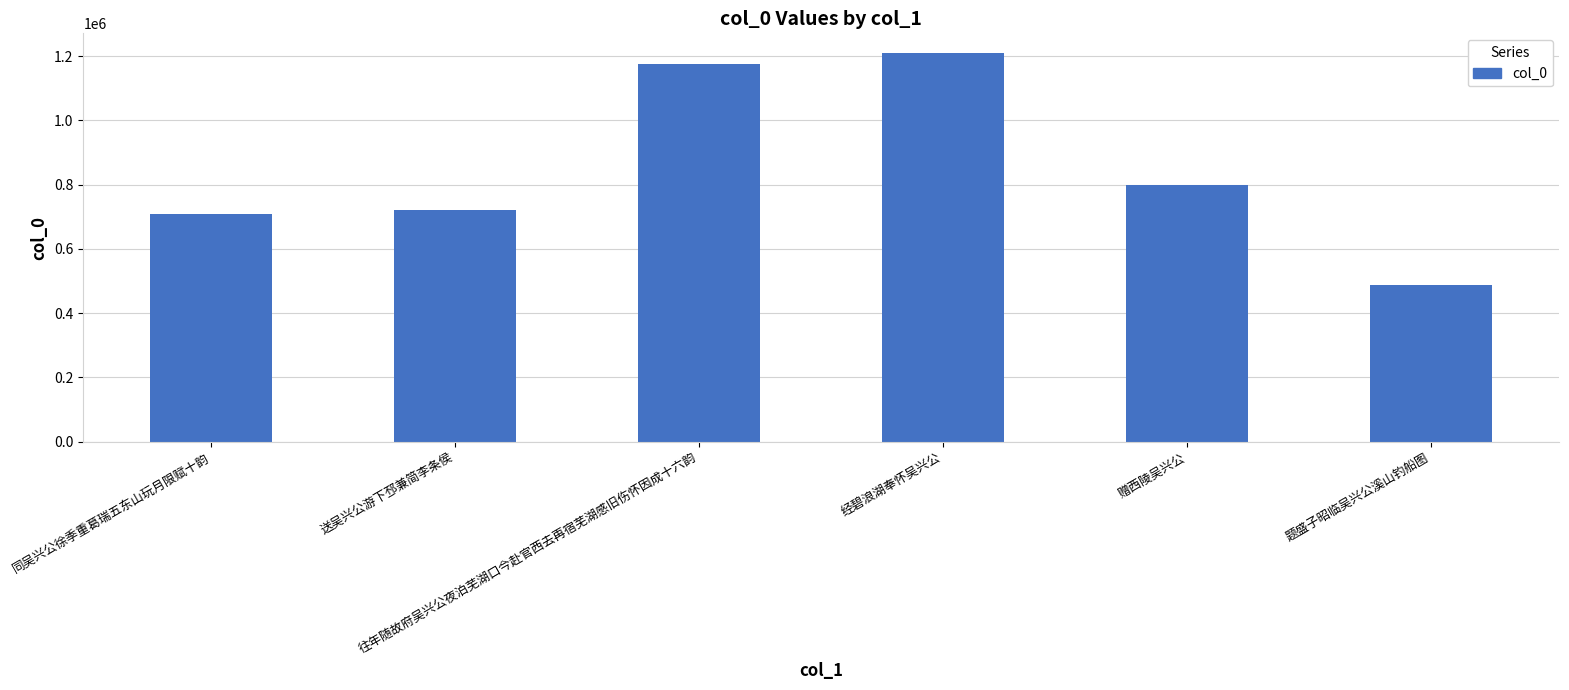

Approximately how many times larger is the value at 往年随故府吴兴公夜泊芜湖口今赴官西去再宿芜湖感旧伤怀因成十六韵 compared to 题盛子昭临吴兴公溪山钓船图?

2.4